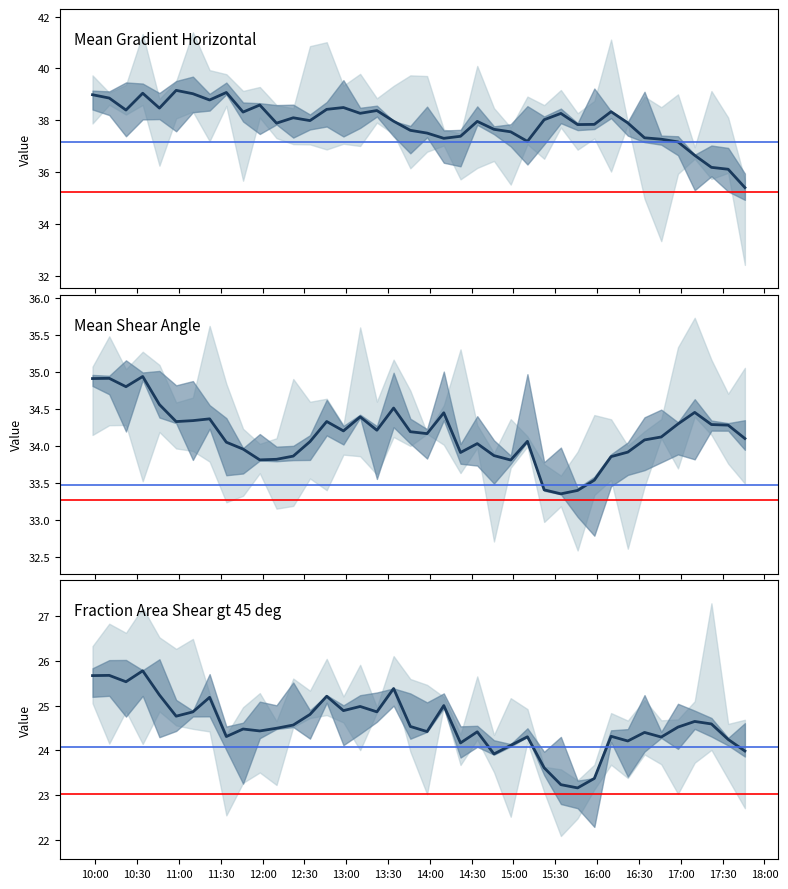

In Fraction Area Shear gt 45 deg, how many points are lower than both neighbors (excluding endpoints)?

12